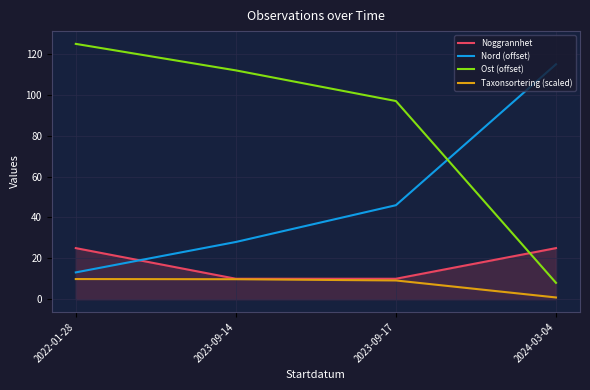

True or false: Taxonsortering (scaled) and Nord (offset) intersect in this chart.

False